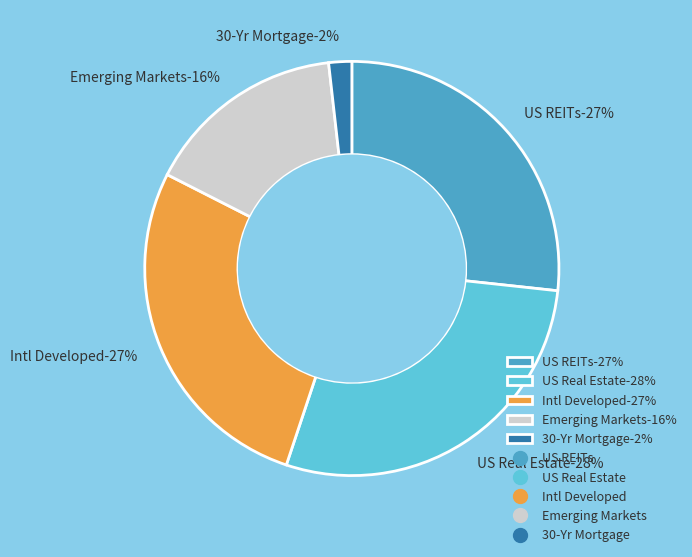

Which category has the biggest portion of the pie?

US Real Estate